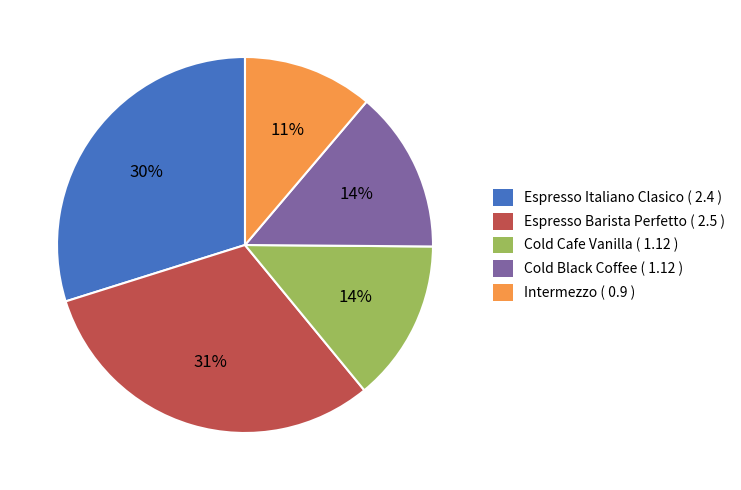

To the nearest percent, what is the combined percentage of Espresso Italiano Clasico and Espresso Barista Perfetto?

61%